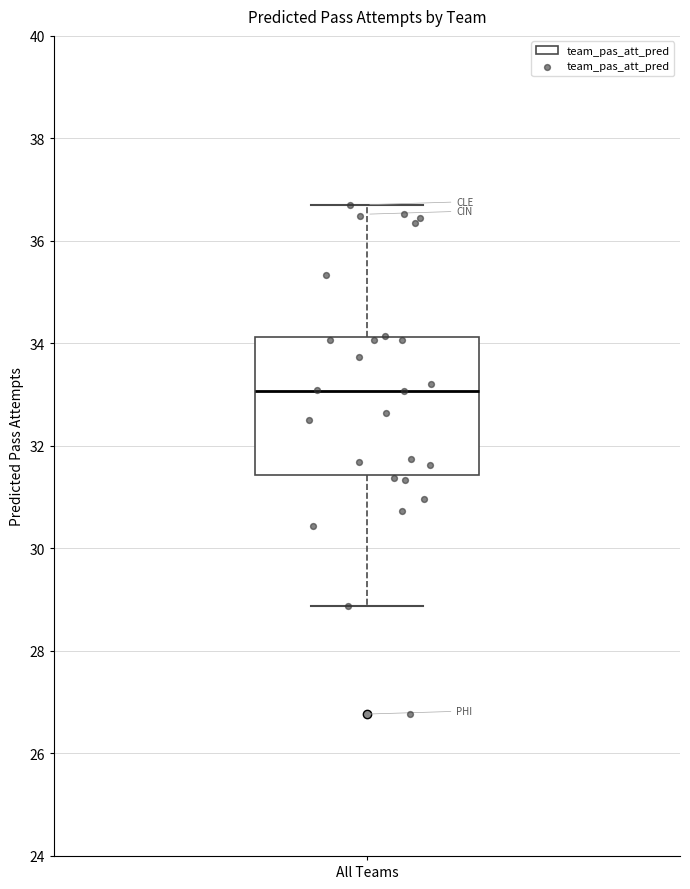

Read this box plot against the y-axis: the position of the median line, the range covered by the box, and the ends of both whiskers. The values are not printed on the chart, so give them approximately, as read against the axis.

median 33.0, box 31.4 to 34.2, whiskers 28.8 to 36.8